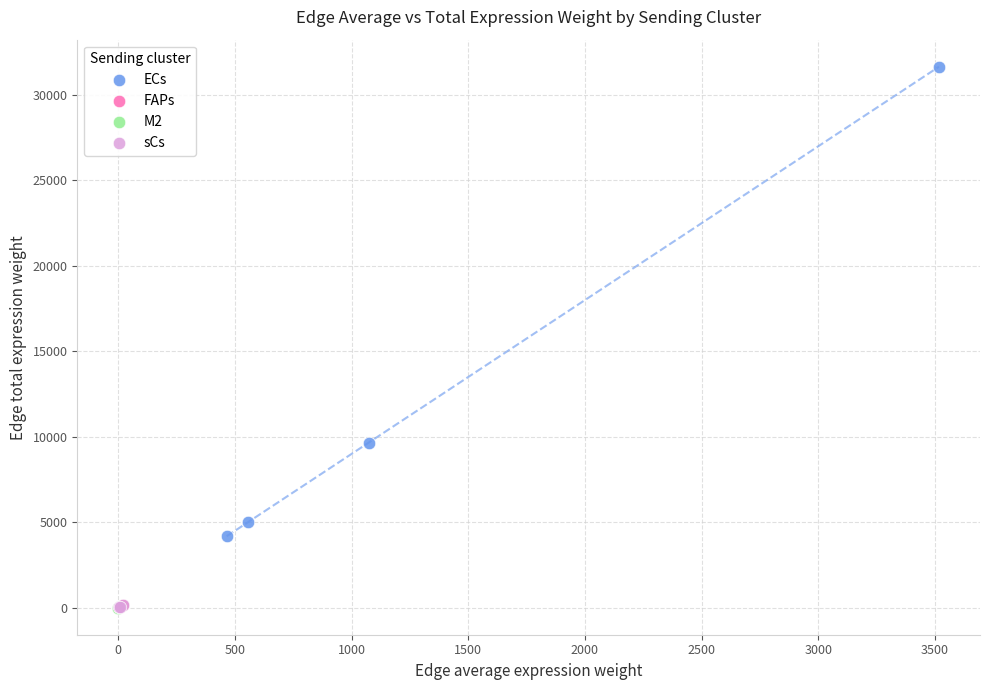

Which series has the largest Y range (max minus min)?

ECs